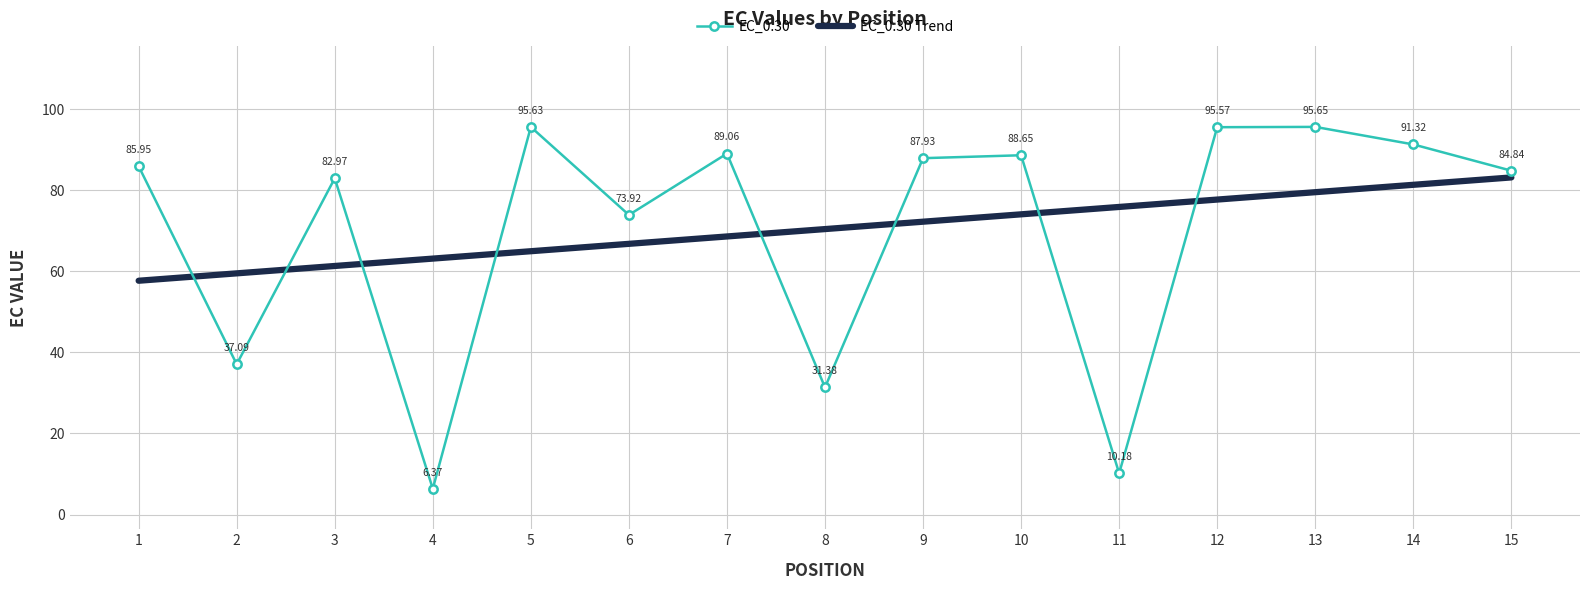

What are all the series names shown in the legend?

EC_0.30, EC_0.30 Trend